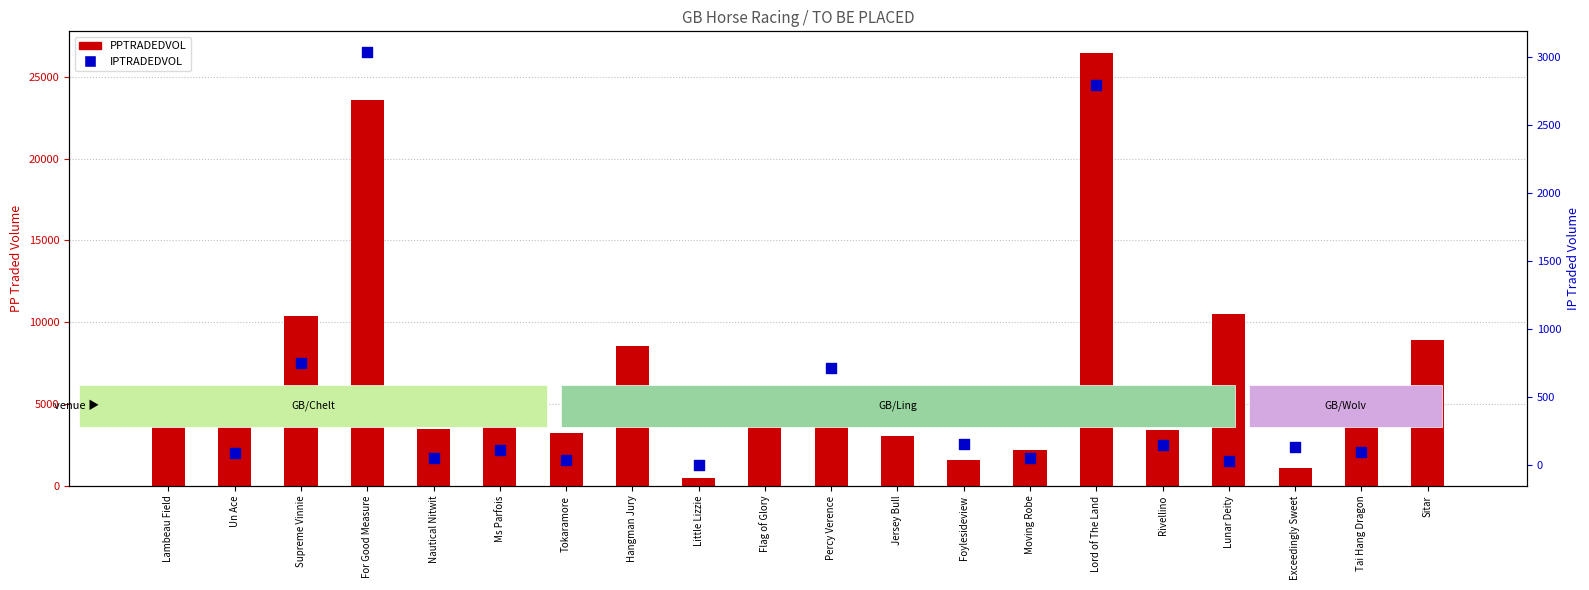

Which series reaches the maximum Y coordinate?

PPTRADEDVOL